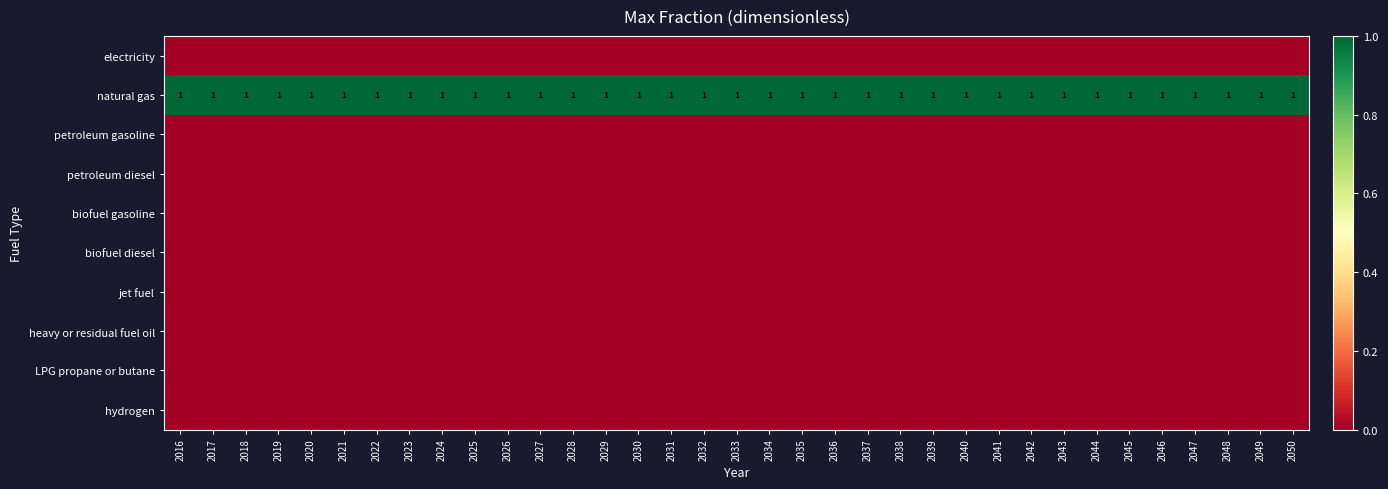

What is the maximum value shown in the chart?

1